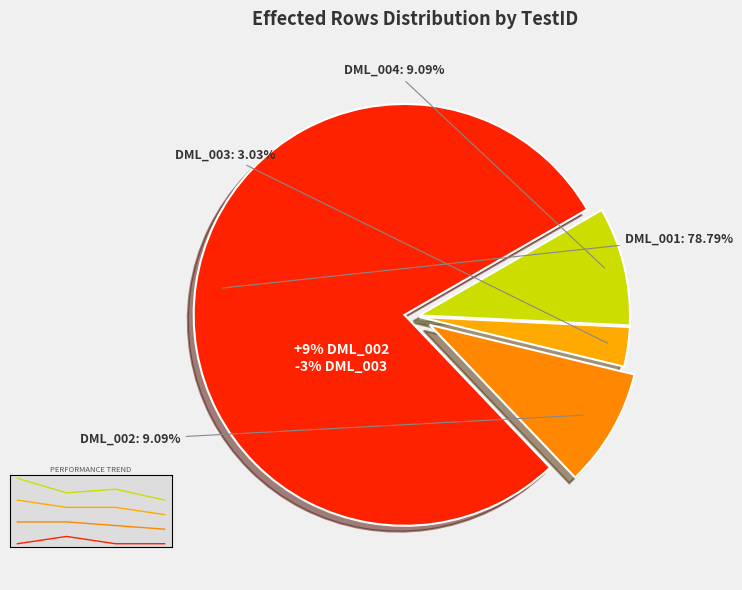

What is the ratio of the value at btree_ps_dml_004 to the value at btree_ps_dml_001?

0.1